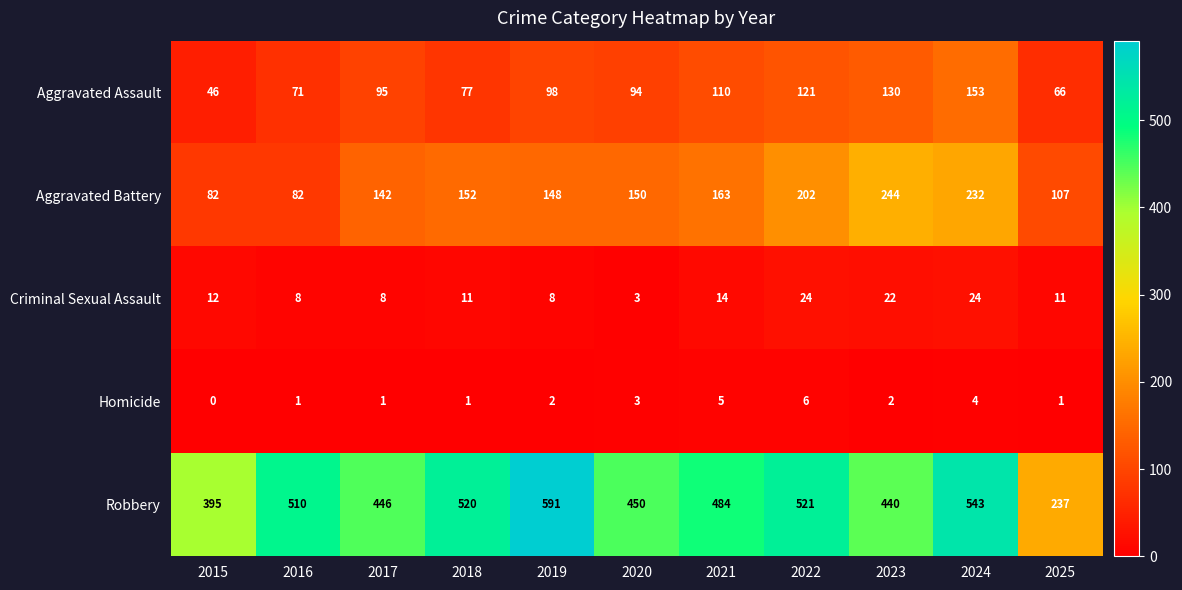

At how many categories does at least one series exceed 458?

6